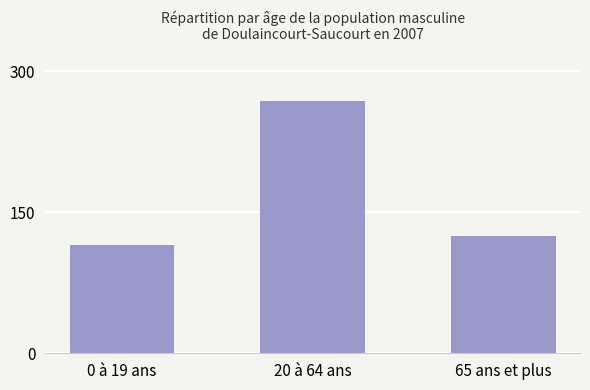

At which label is the value closest to 191?

65 ans et plus